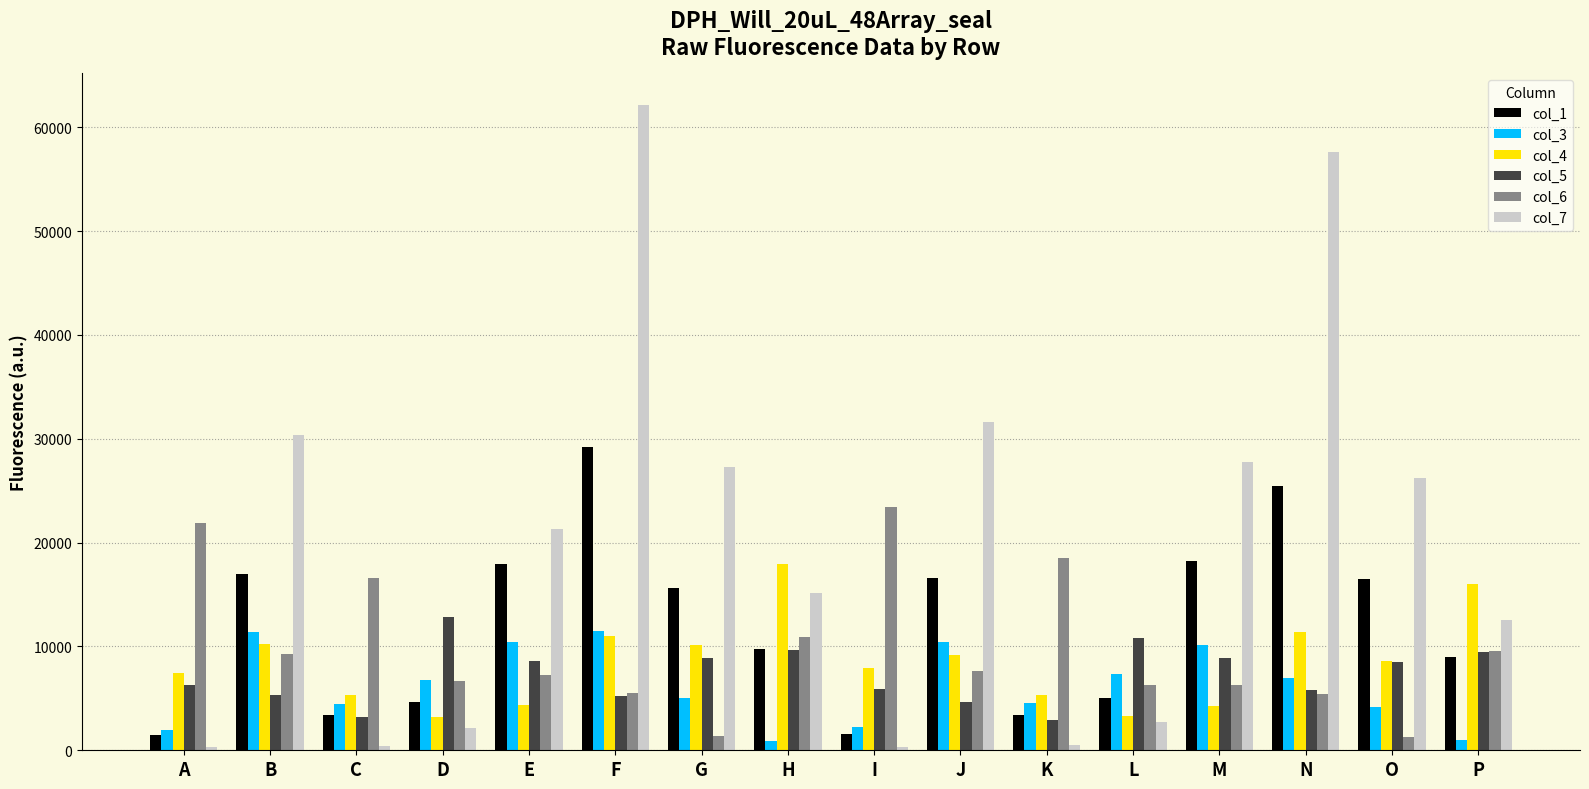

What is the sum of all col_1 values?

194657